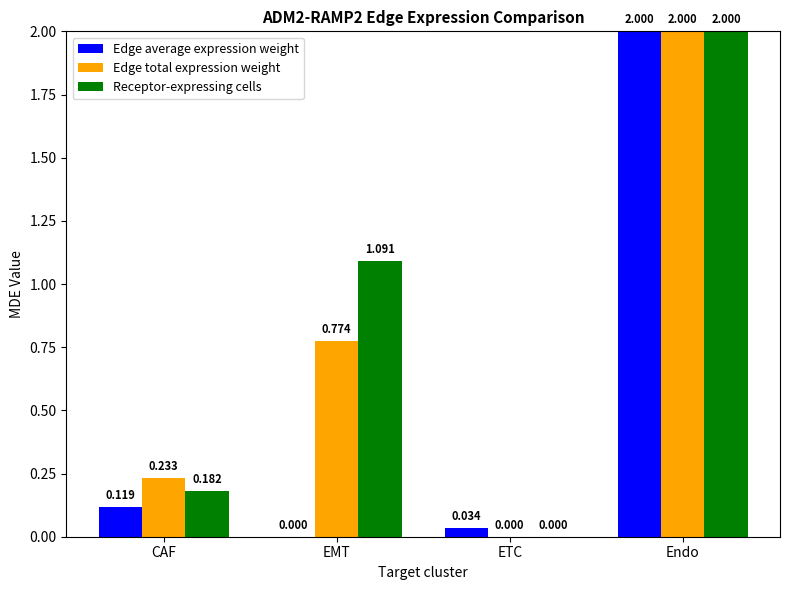

Where is Receptor-expressing cells nearest to the value 1?

EMT